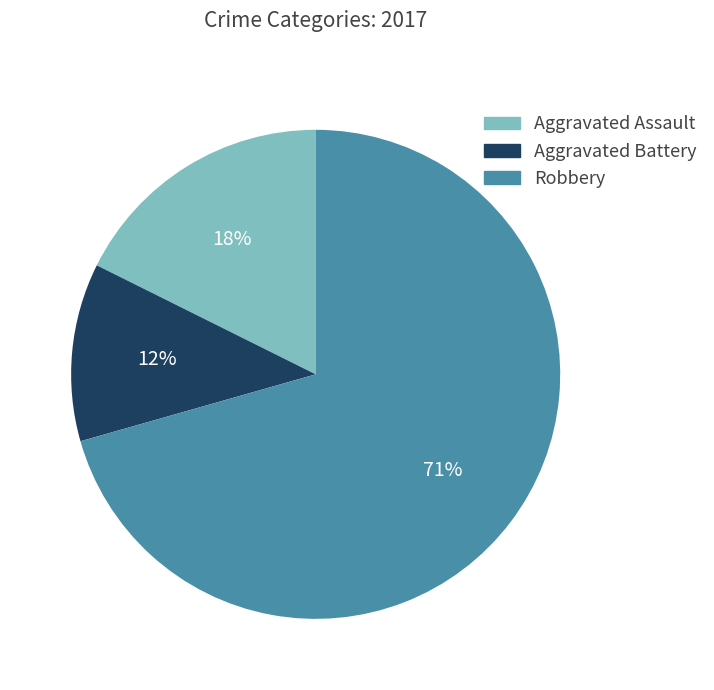

True or false: Robbery accounts for 78% of the total.

False